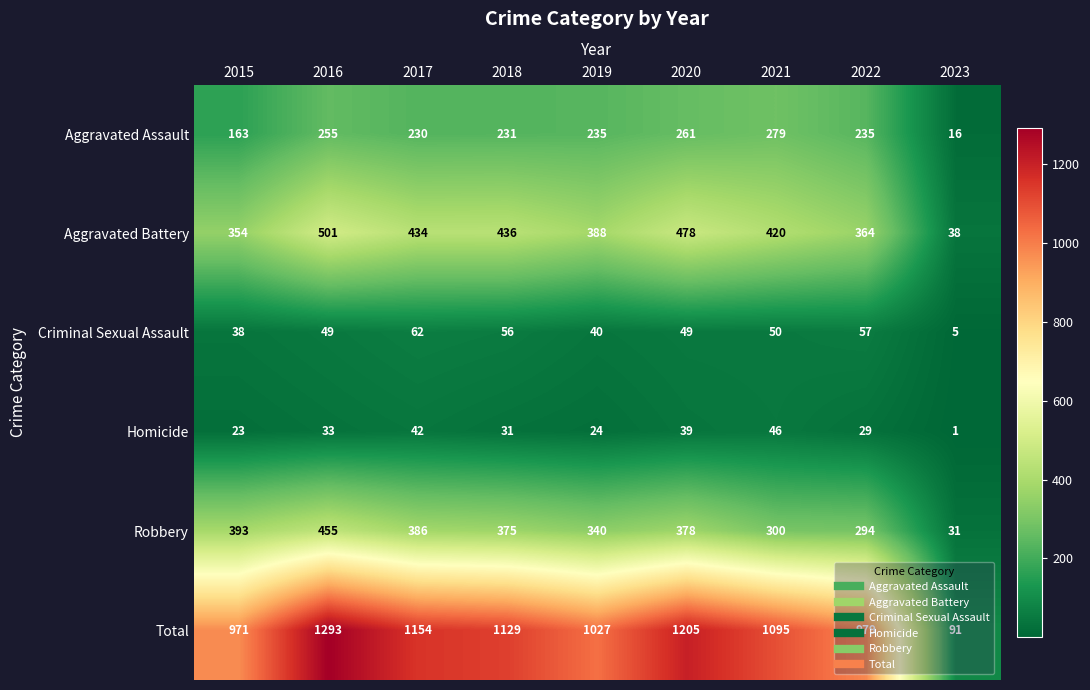

Which series has the largest total across all categories?

Total